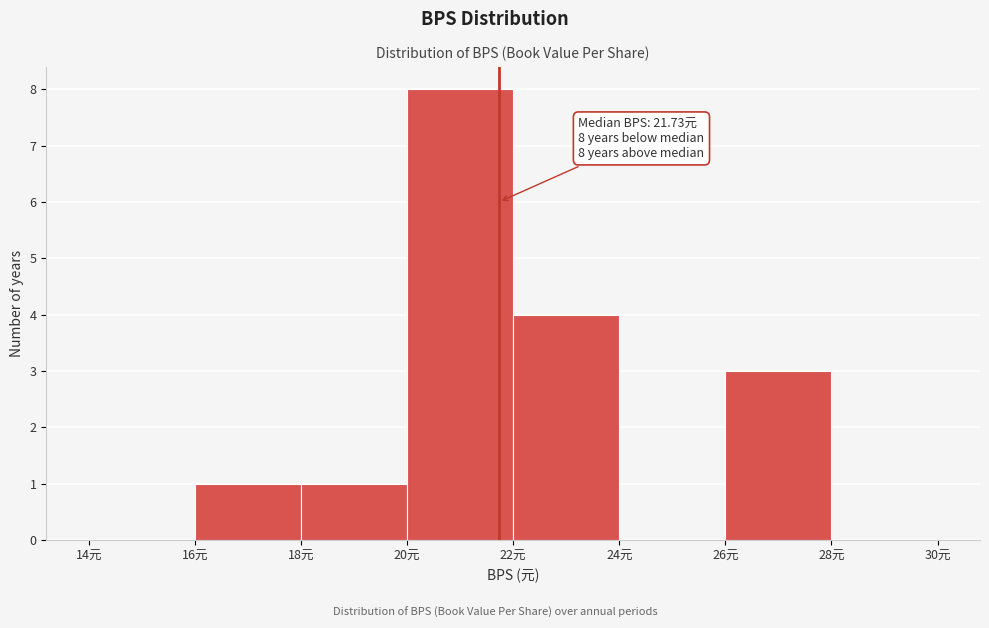

Over which range of the x-axis is the bar tallest?

20 to 22